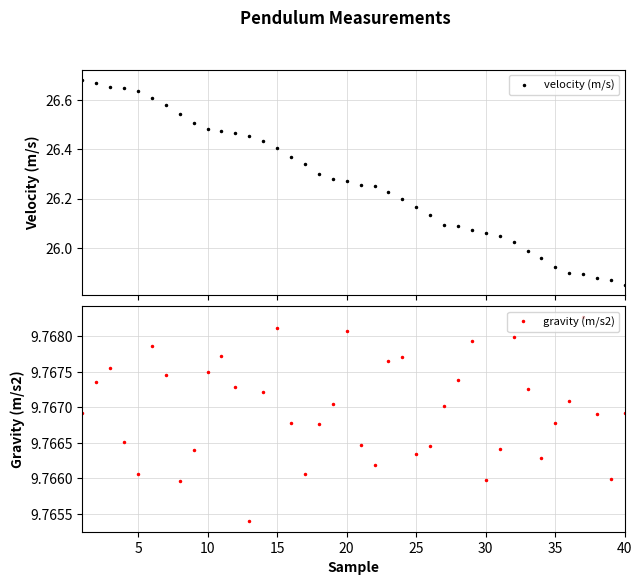

Count the gravity (m/s2) values in the range 9 to 10.

40